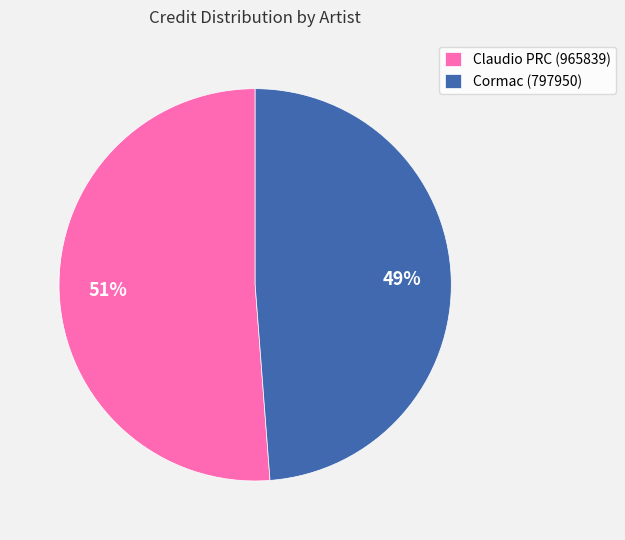

Is Claudio PRC (965839) the majority of the pie?

Yes